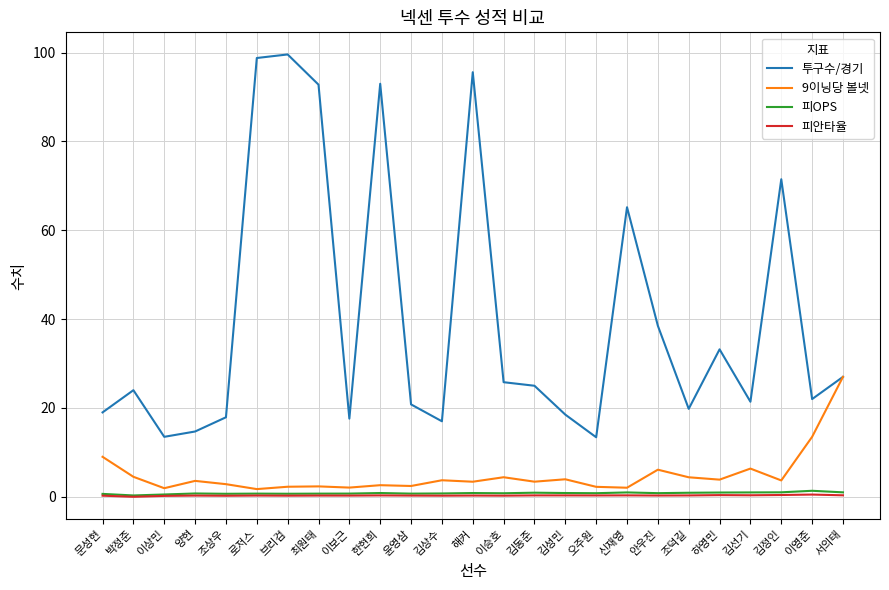

What is the difference between the second highest and minimum values in the 피안타율 series?

0.4